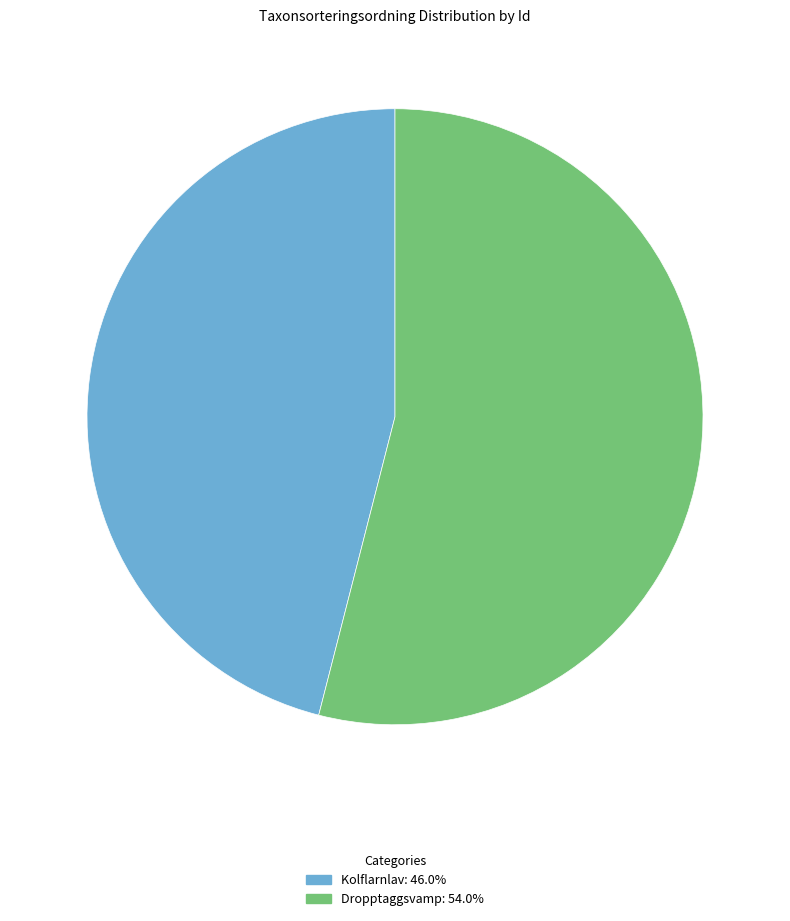

Approximately how many times larger is the value at Dropptaggsvamp: 54.0% compared to Kolflarnlav: 46.0%?

1.2